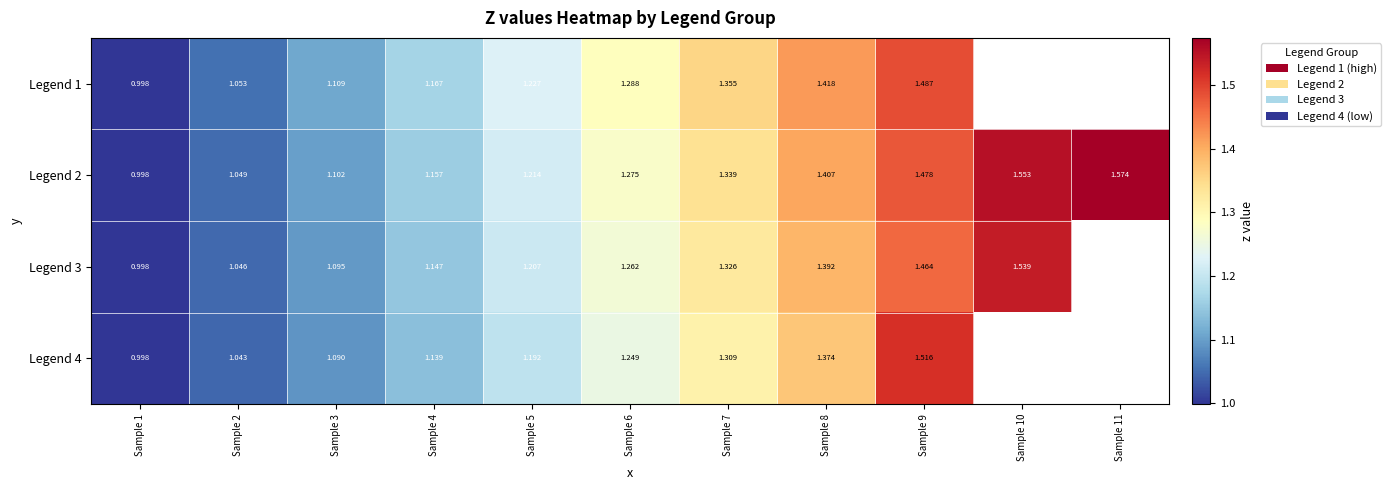

Which category has the lowest value across all series?

Sample 1